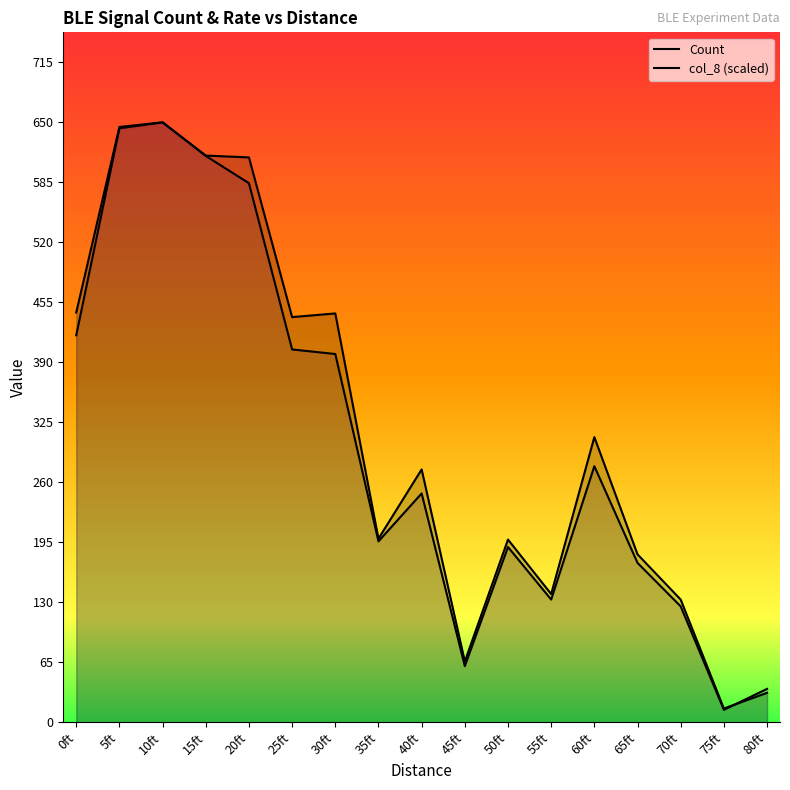

At which category is the sum across all series the highest?

10ft